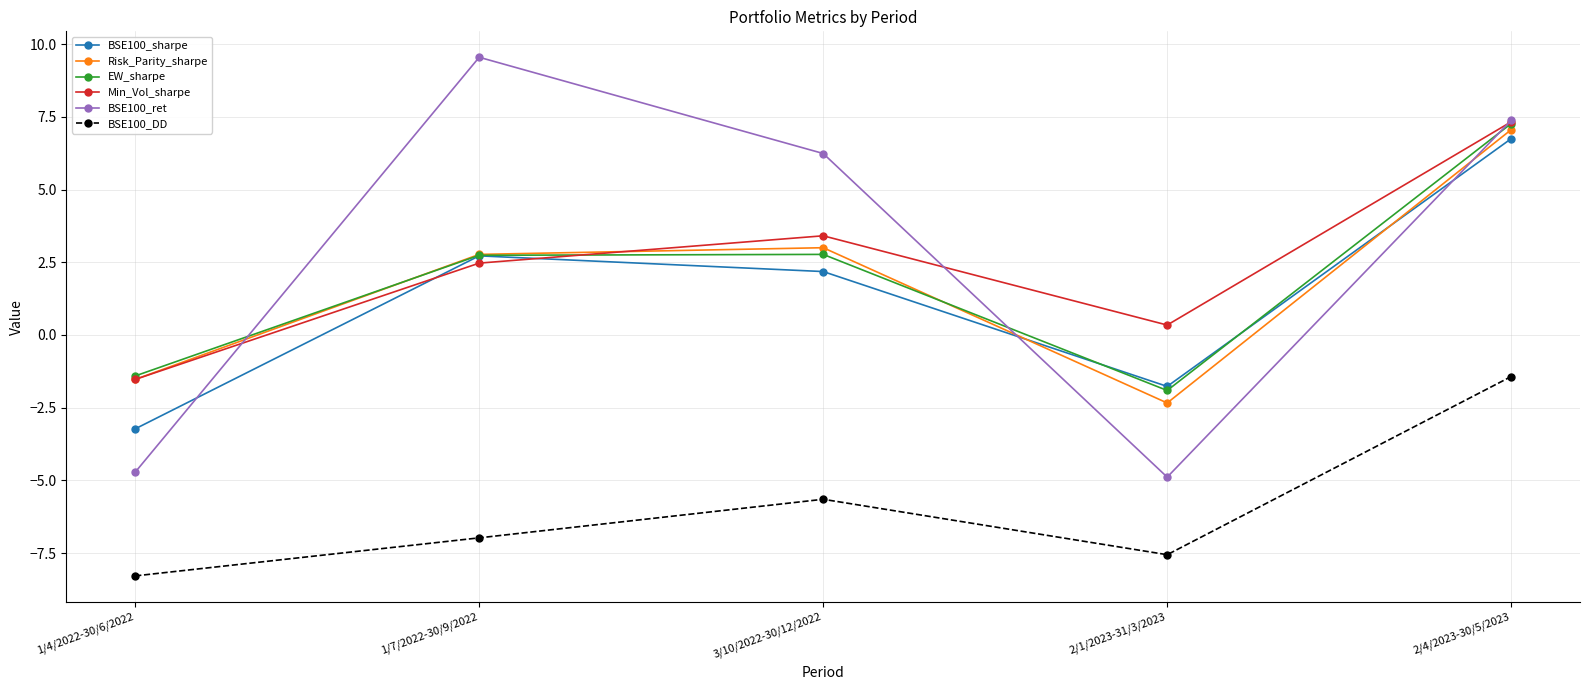

How many data points in BSE100_DD are above -6?

2